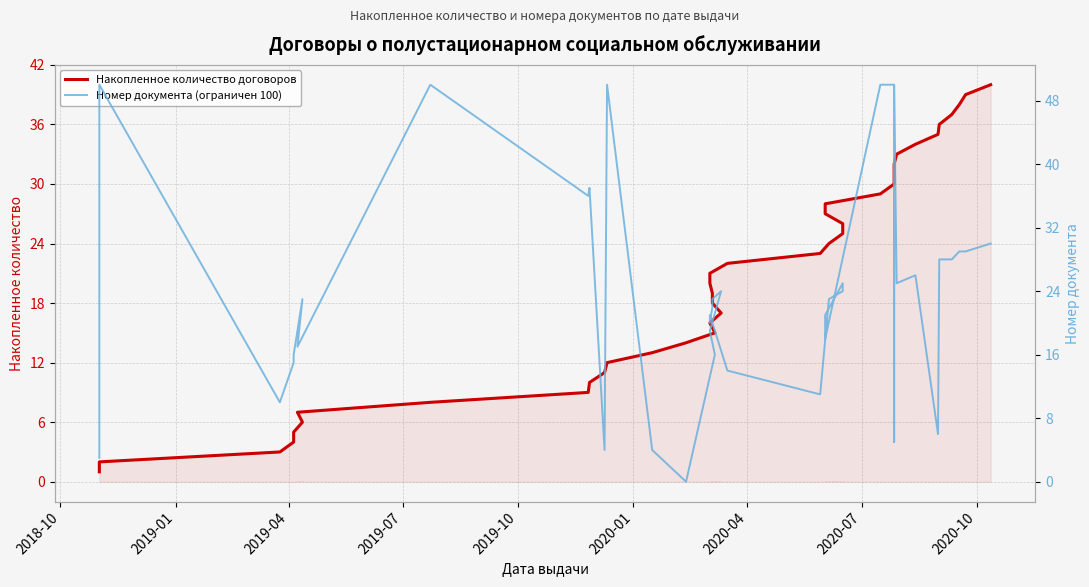

Where is the first local minimum for Номер документа (ограничен 100)?

2019-04